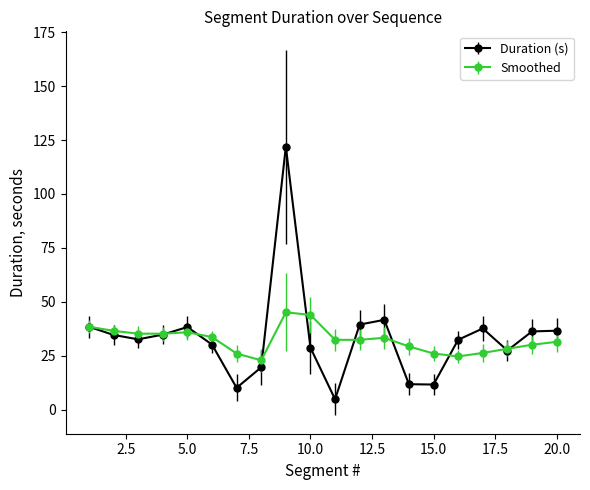

What is the value of the Duration (s) point at the 16th from the left?

32.4